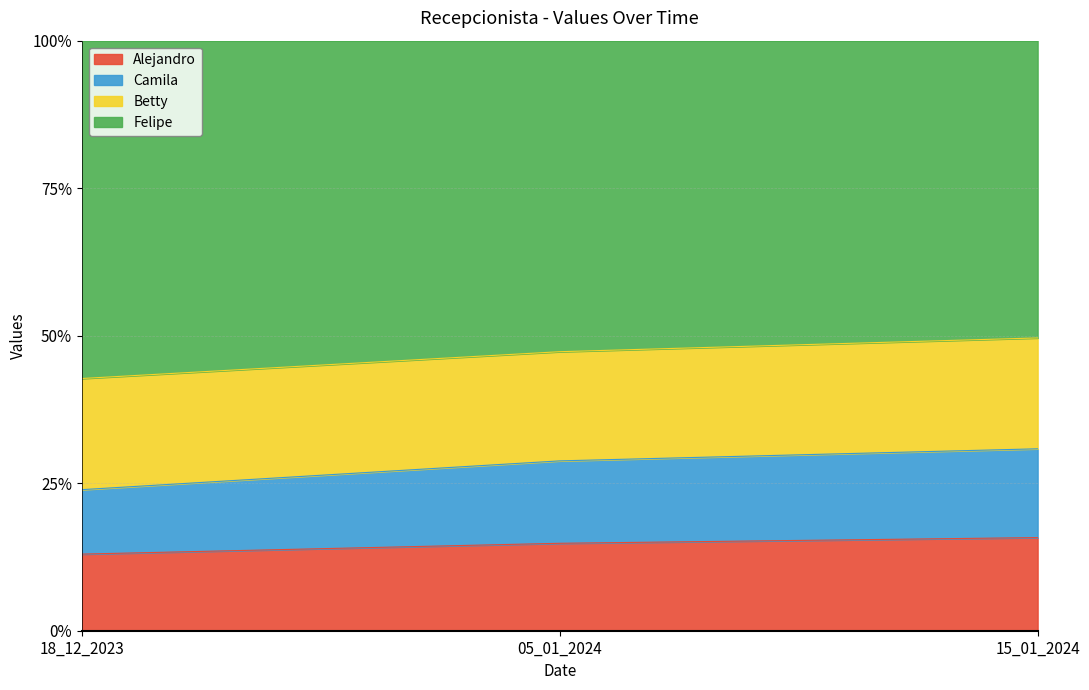

Which category has the lowest value across all series?

18_12_2023